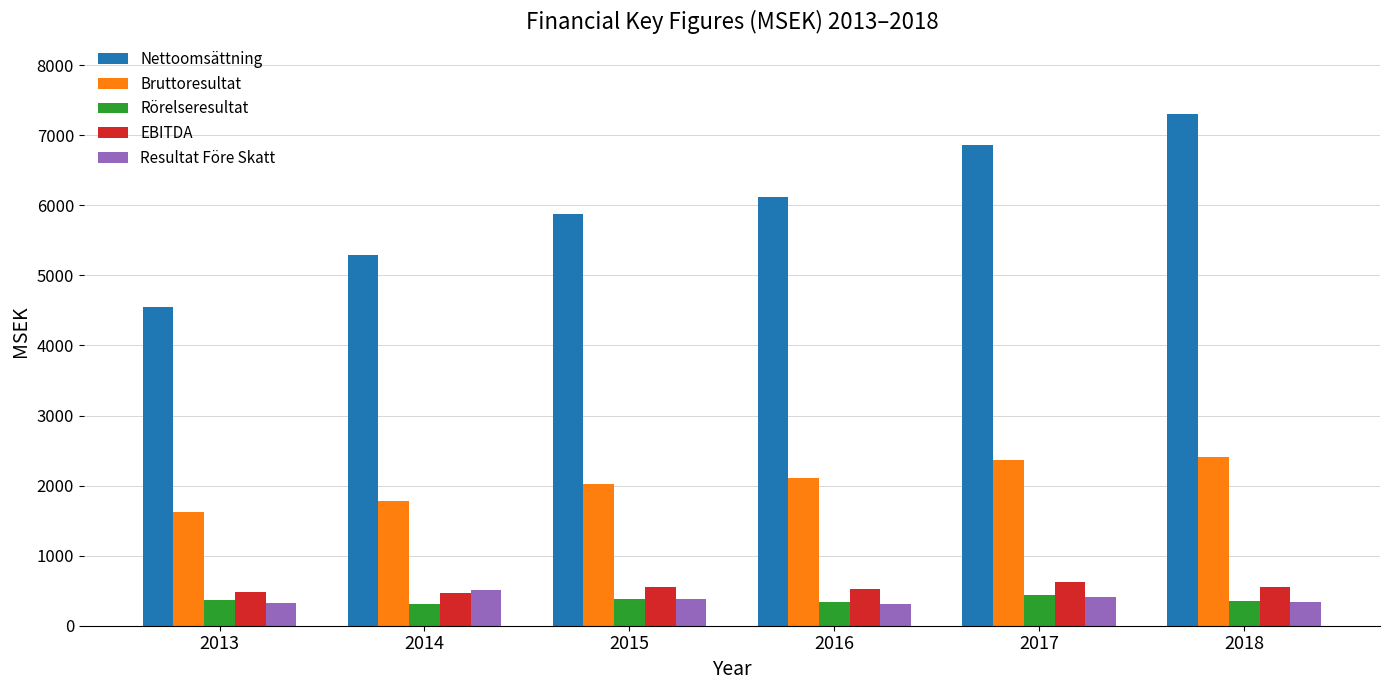

What is the minimum value shown in the chart?

307.3